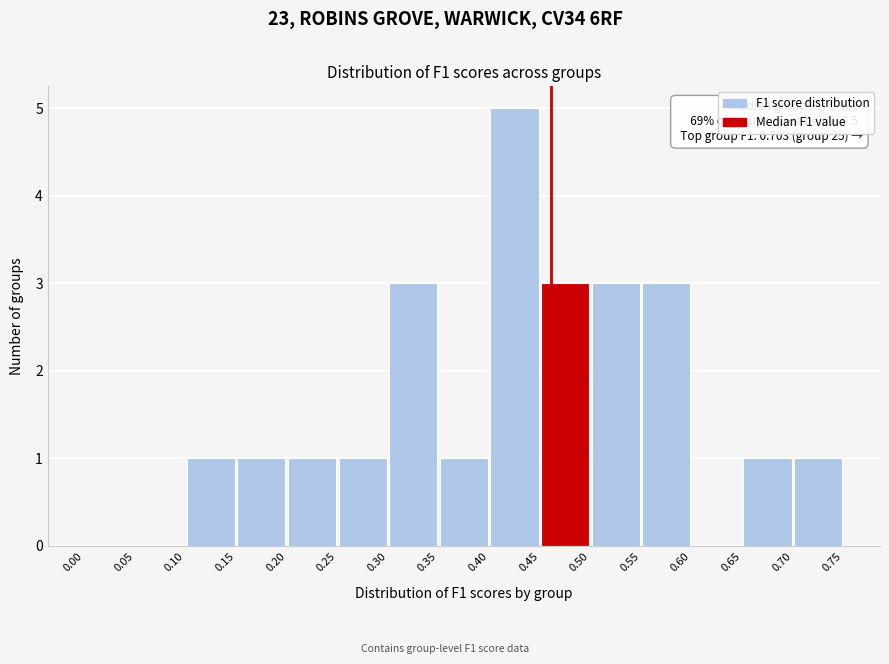

Over which range of the x-axis is the bar tallest?

0.40 to 0.45